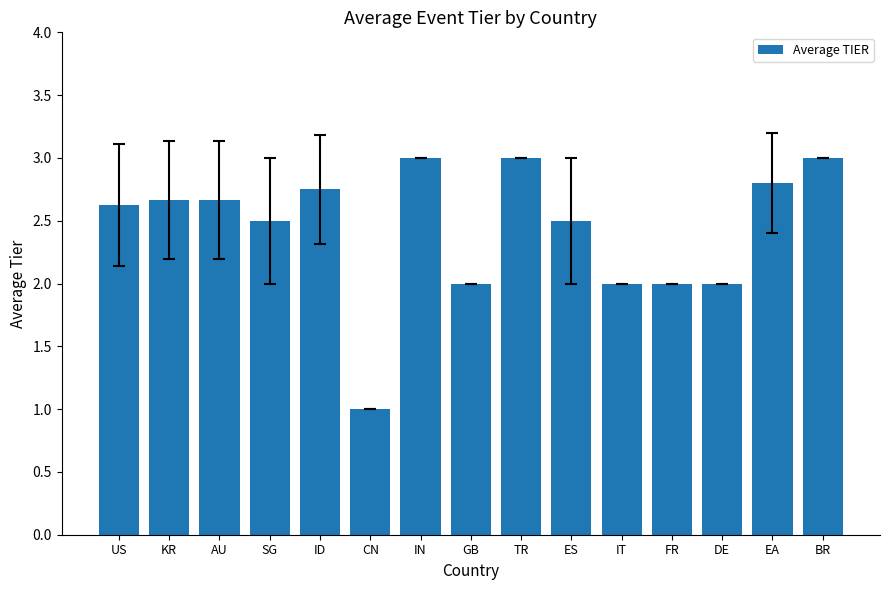

True or false: the data shows 2.8 at EA.

True